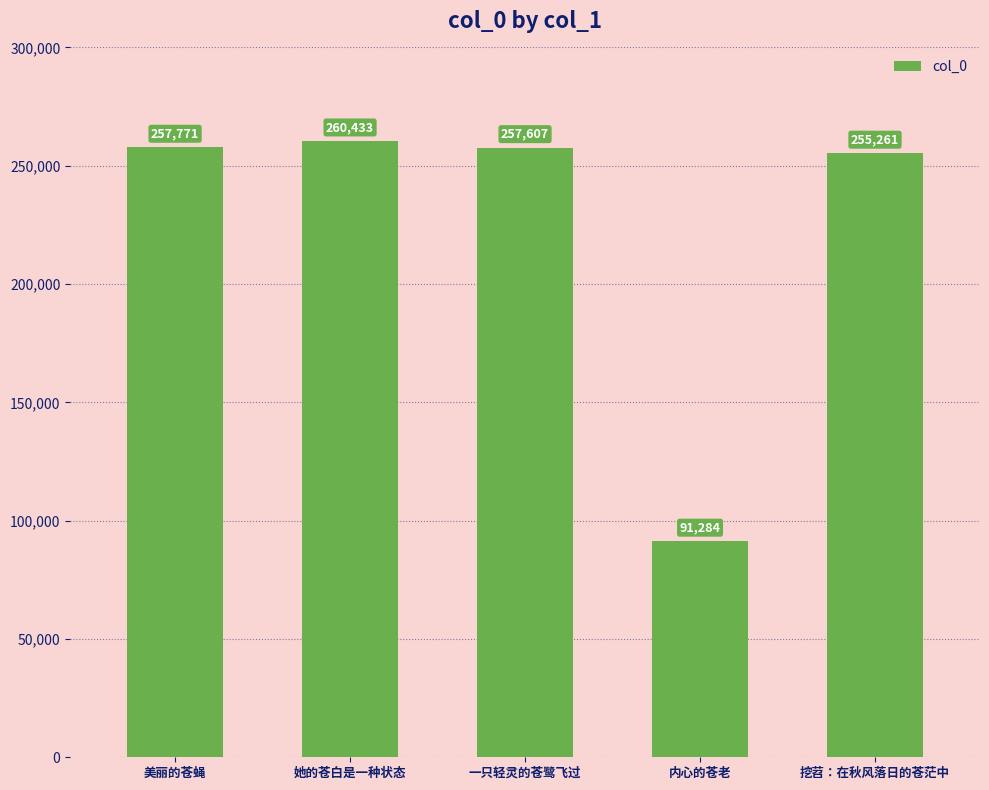

Which category has the highest value across all series?

她的苍白是一种状态